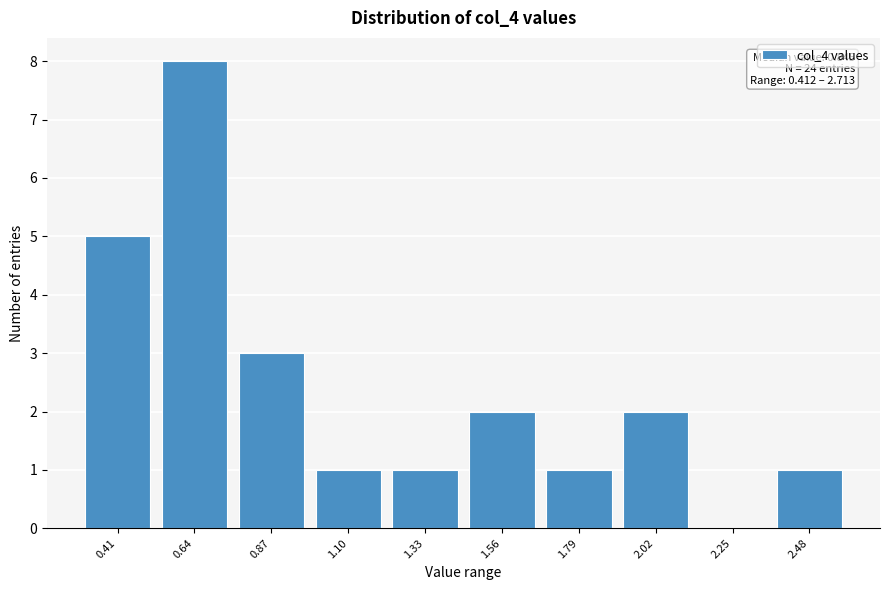

Reading right to left, list all the values displayed in this chart.

2.48=1	2.25=0	2.02=2	1.79=1	1.56=2	1.33=1	1.10=1	0.87=3	0.64=8	0.41=5